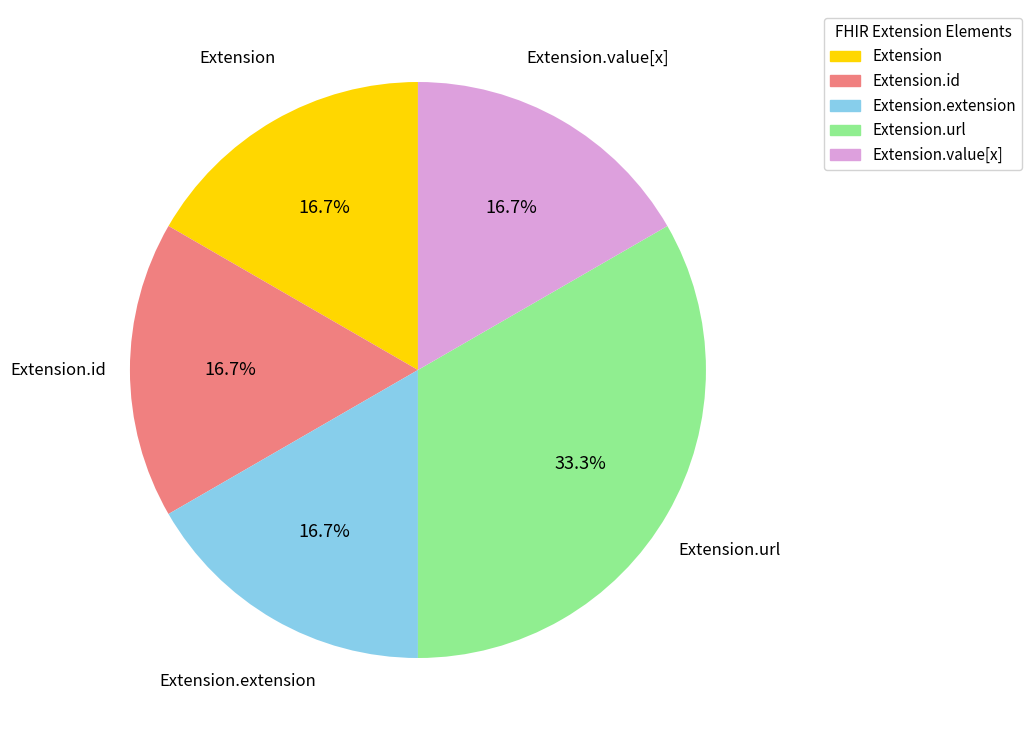

Does any single category account for the majority?

No